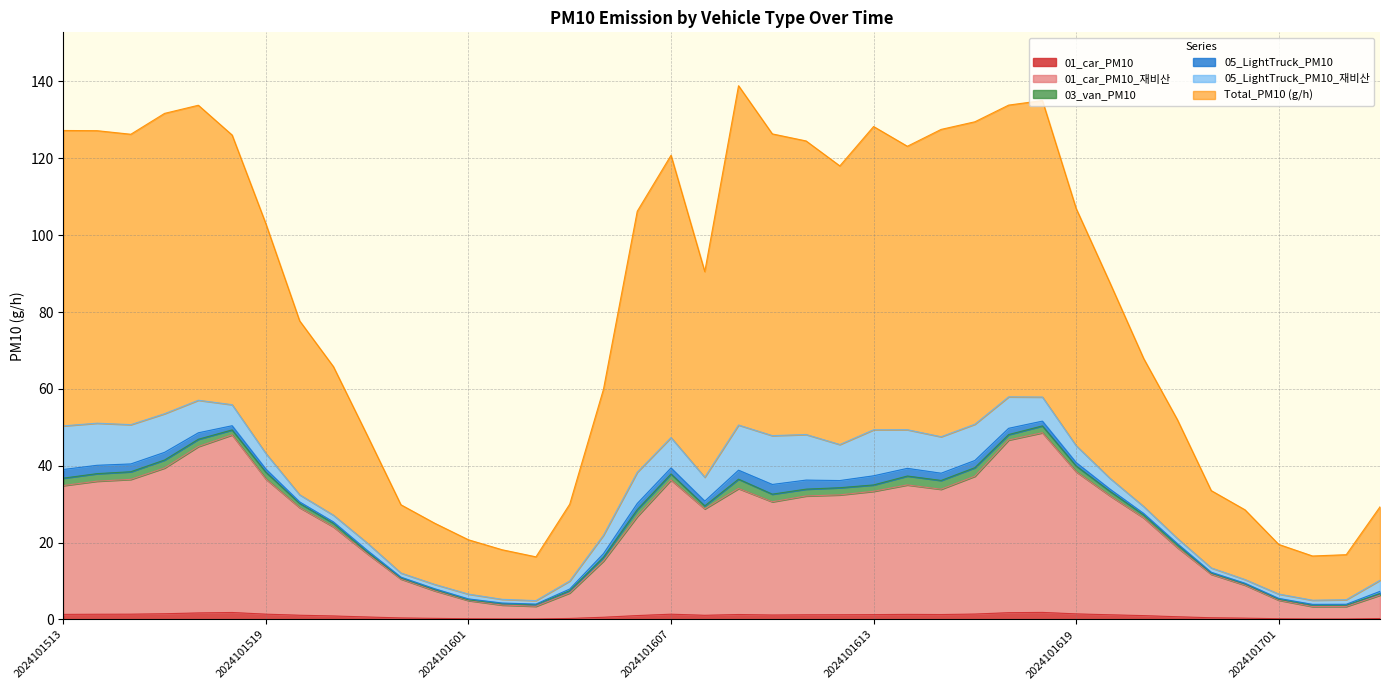

Where does the 01_car_PM10_재비산 series first go above 30?

2024101513